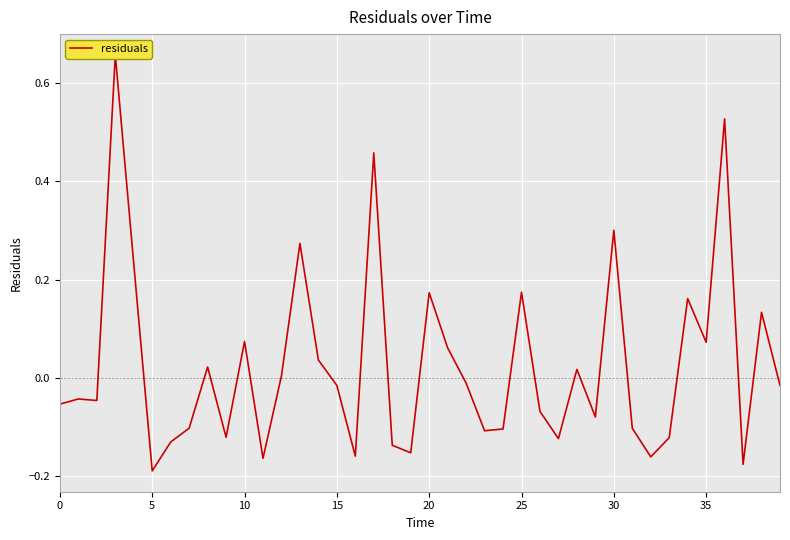

What is the label of the 5th point from the right?

35